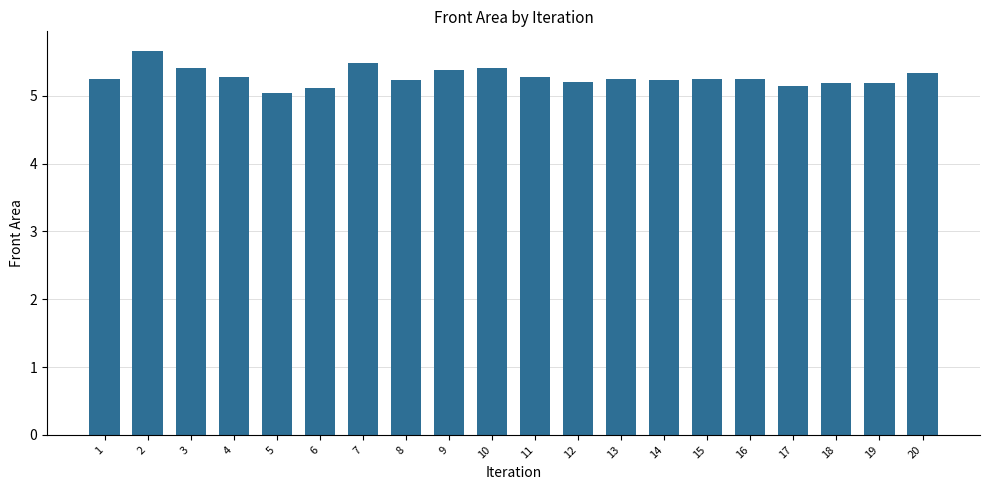

Which category has the lowest value across all series?

5